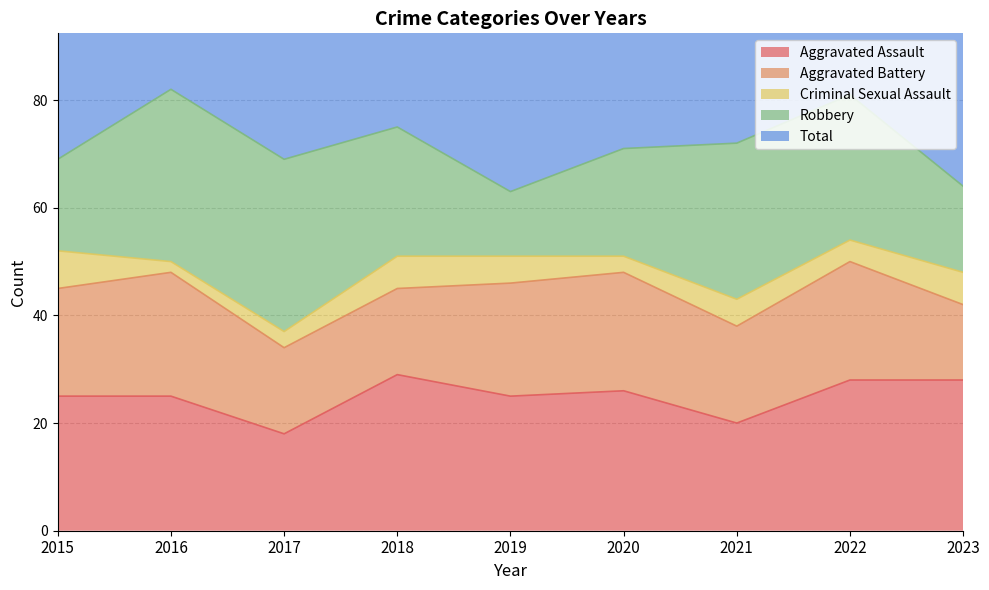

Where is Aggravated Assault nearest to the value 23?

2015